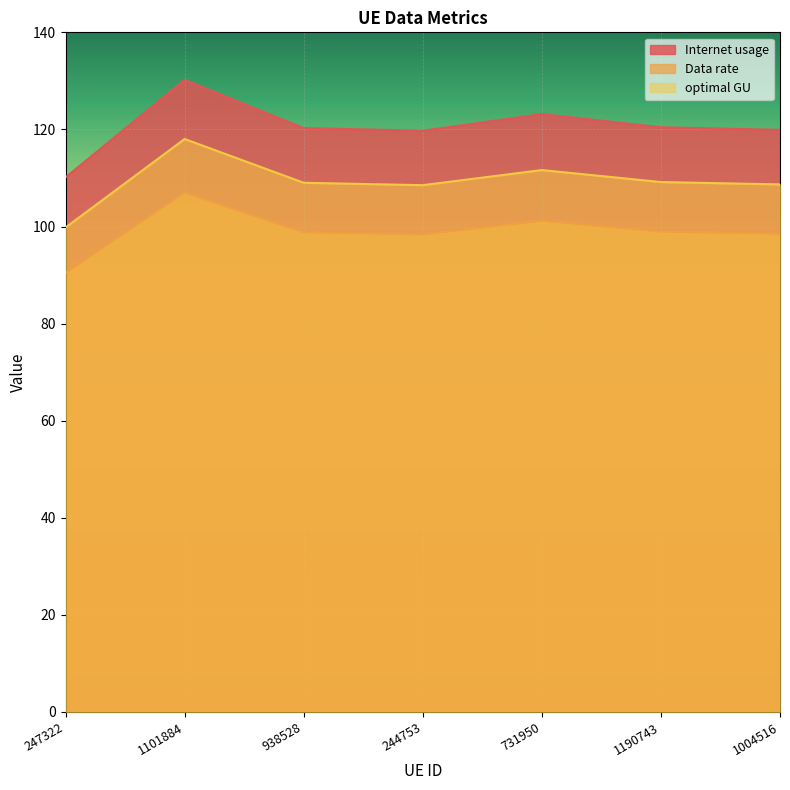

The value of Data rate at 1004516 is 108.7. True or false?

True